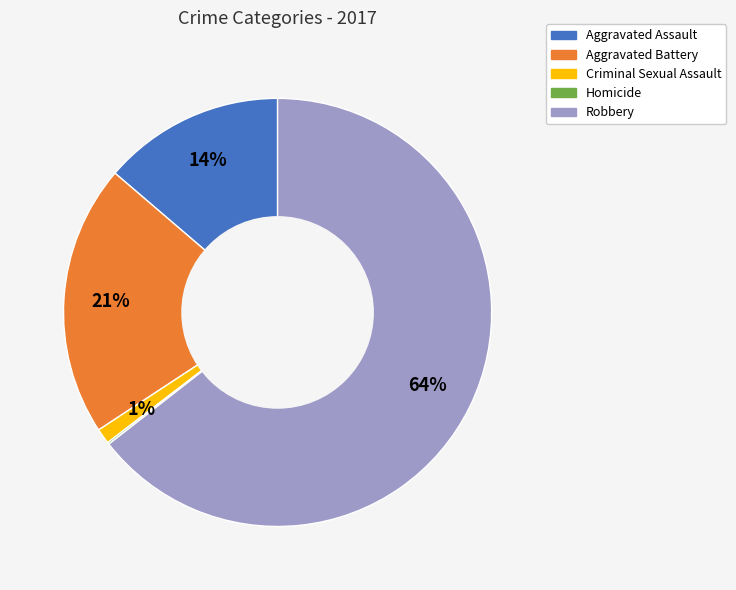

Which category has the biggest portion of the pie?

Robbery